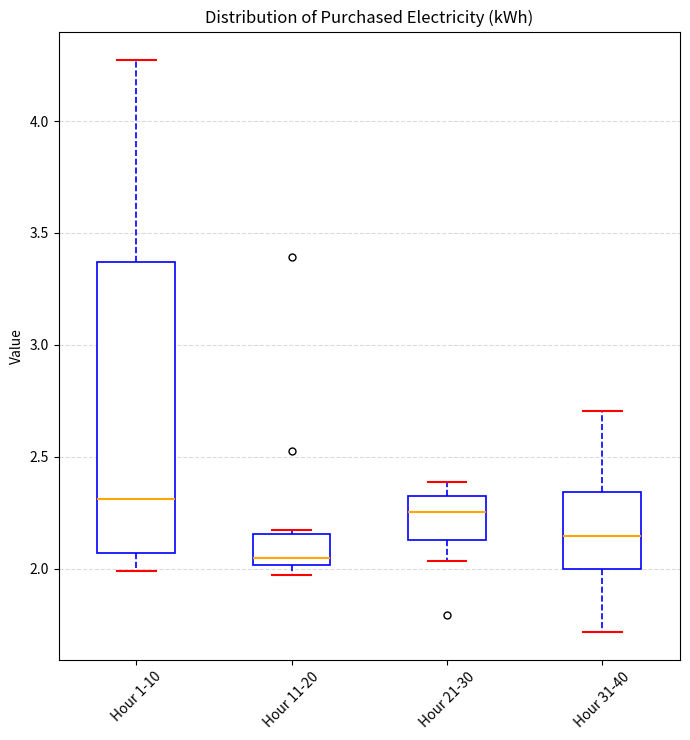

Which box's median line is the highest?

Hour 1-10